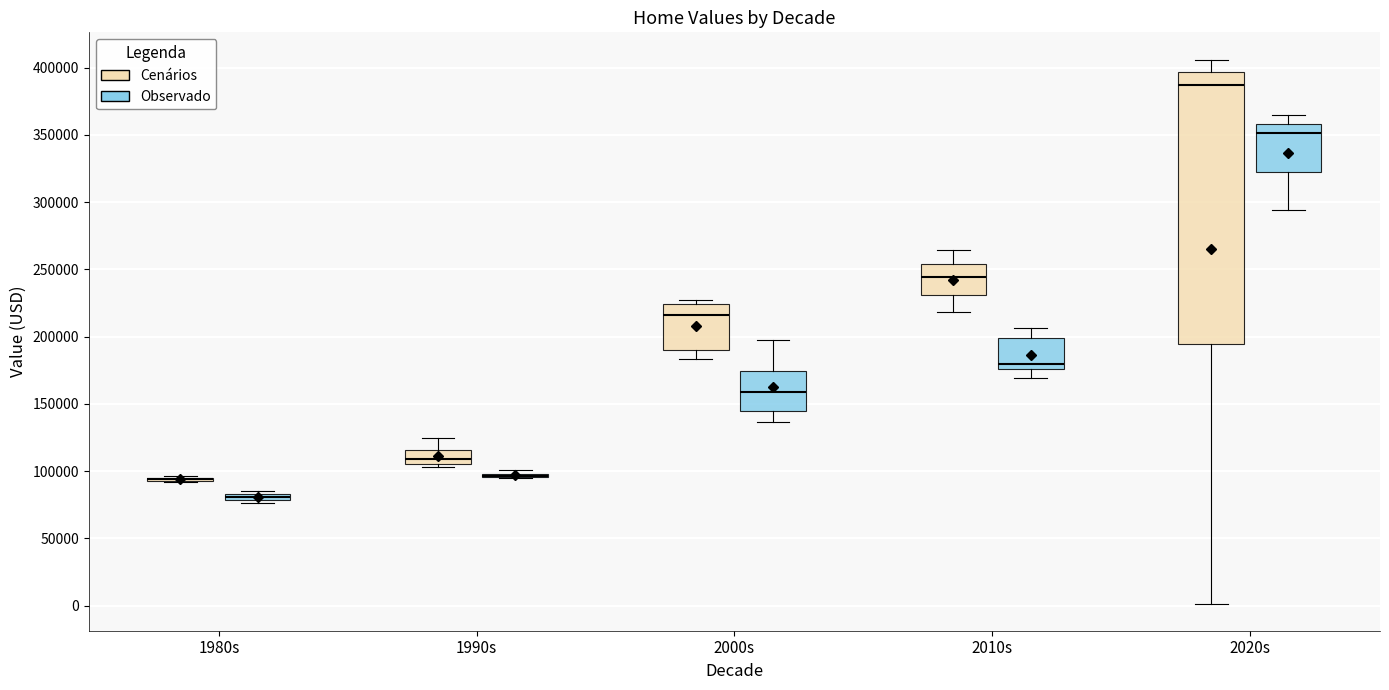

Which box is the tallest, from its lower edge to its upper edge?

2020s (Cenários)